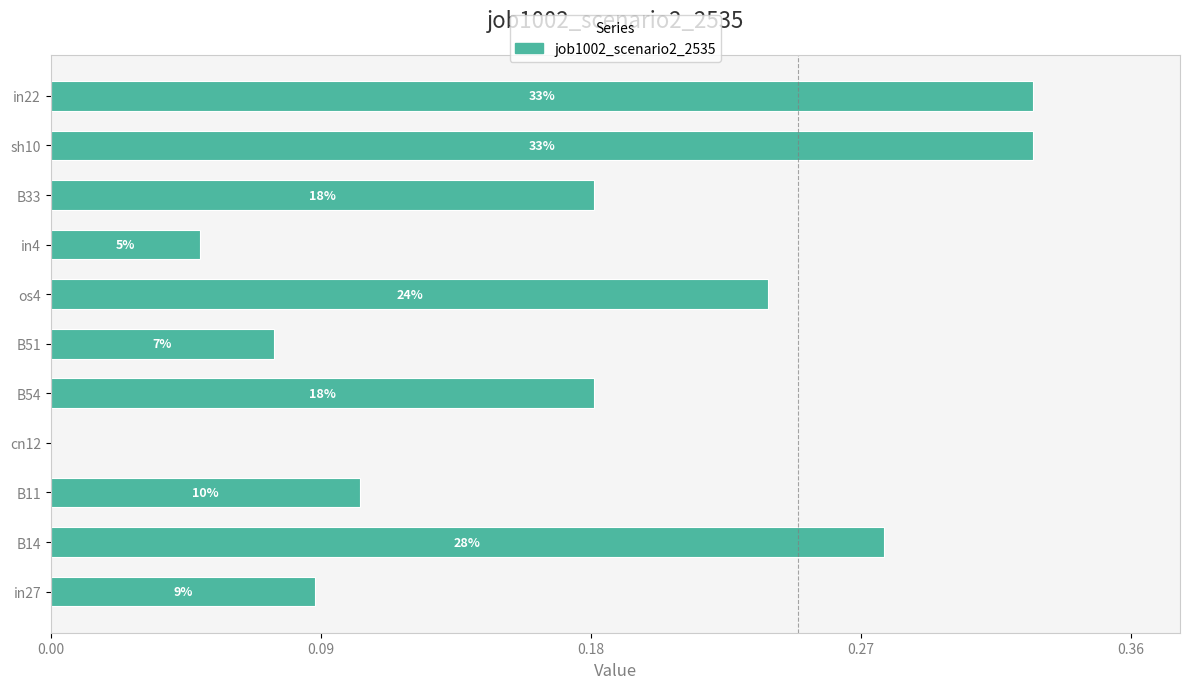

What is the greatest value displayed?

0.3